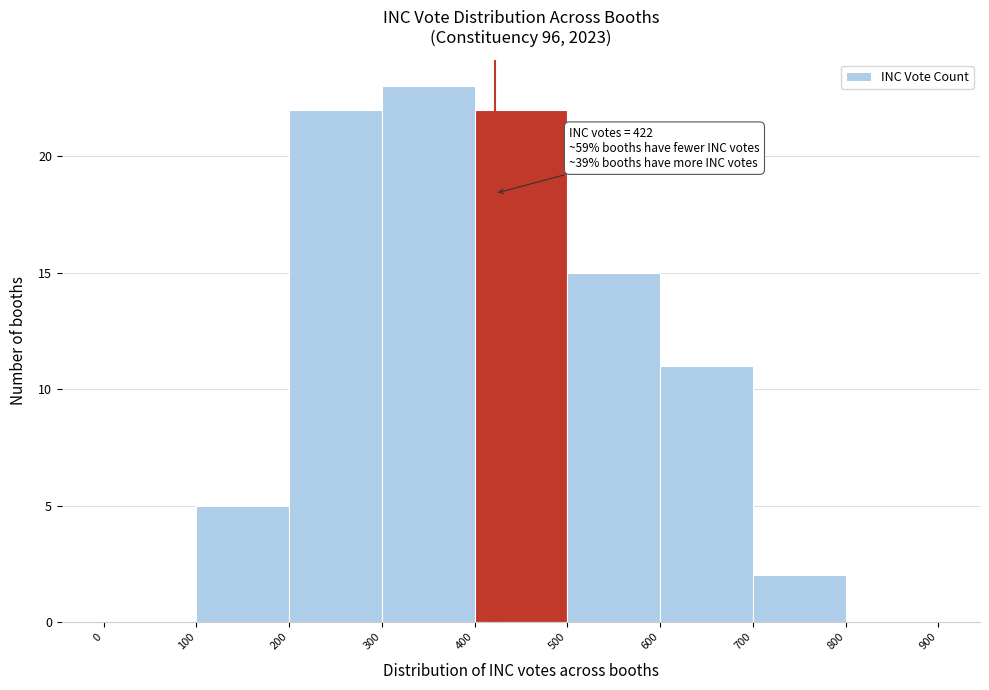

Over which range of the x-axis is the bar tallest?

300 to 400